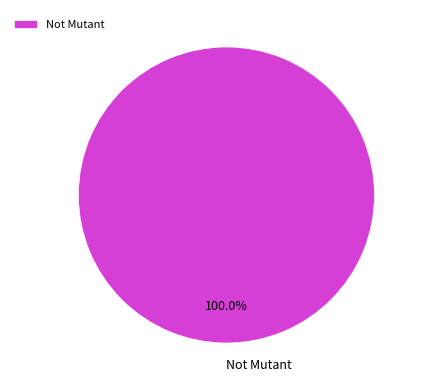

How many slices are in this pie chart?

1